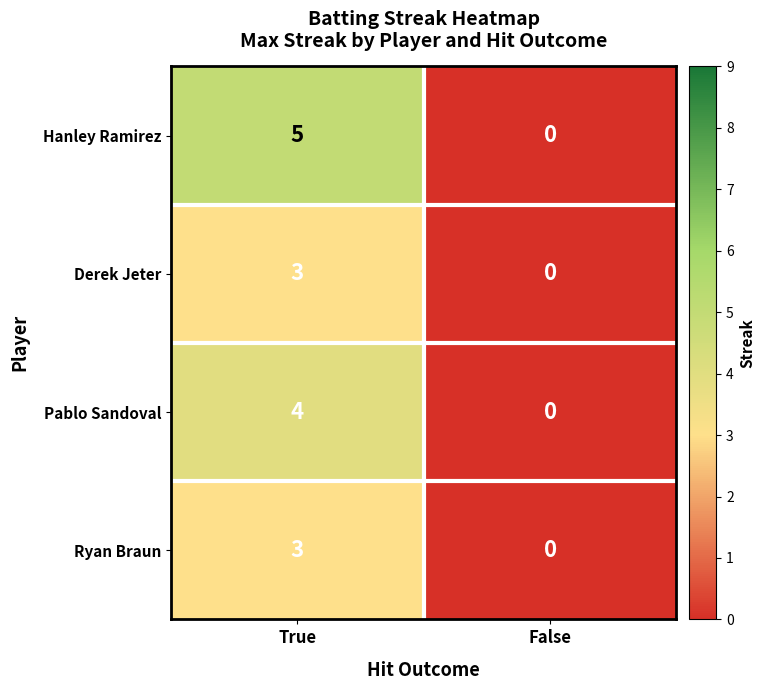

Reading left to right, transcribe all the data shown in this chart.

Hanley Ramirez: 5	0
Derek Jeter: 3	0
Pablo Sandoval: 4	0
Ryan Braun: 3	0